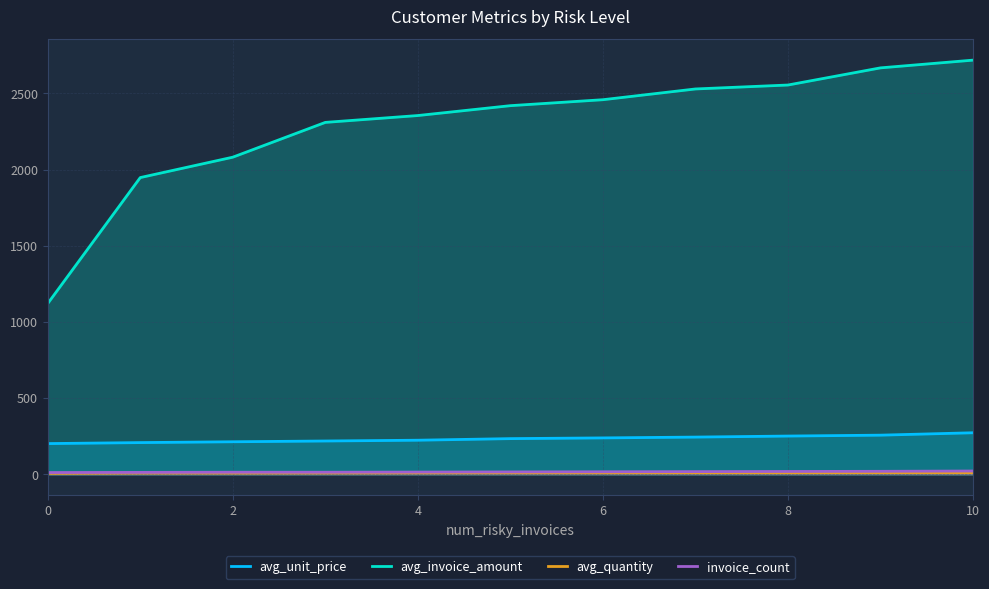

At which category is the sum across all series the highest?

10